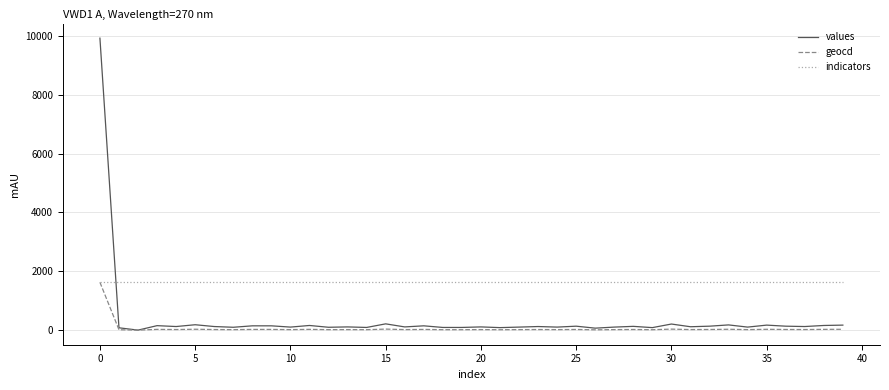

Which series has the largest range (max minus min)?

values